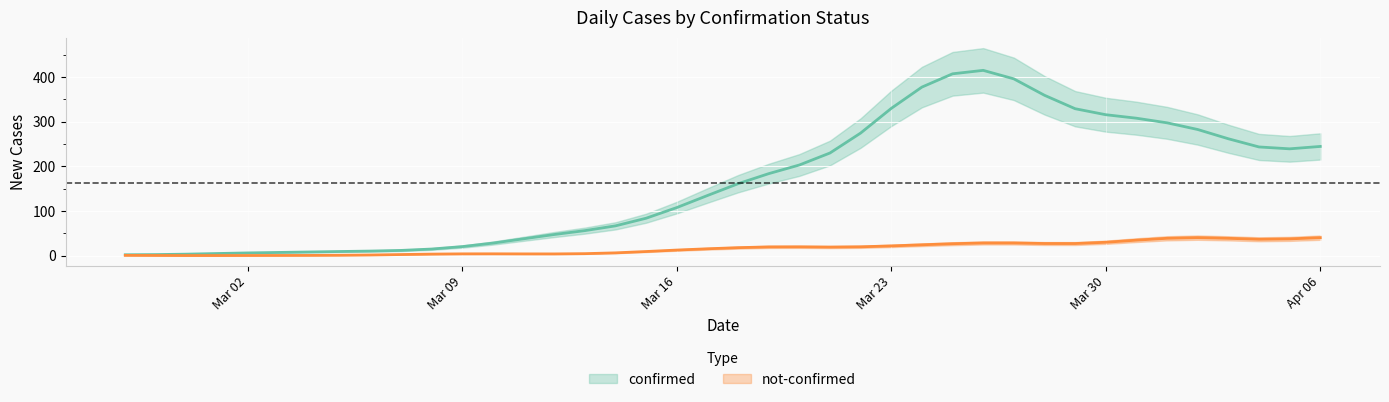

Which category has the highest value across all series?

2020-03-27